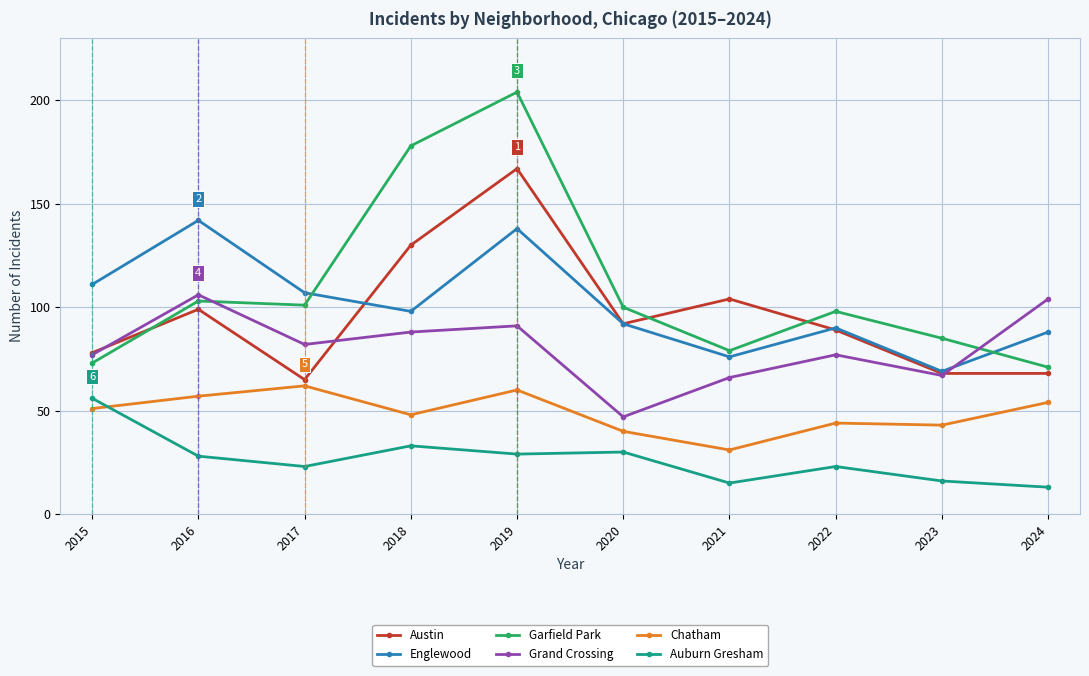

Reading right to left, extract all data points from this chart.

Austin: 2024=68	2023=68	2022=89	2021=104	2020=92	2019=167	2018=130	2017=65	2016=99	2015=78
Englewood: 2024=88	2023=69	2022=90	2021=76	2020=92	2019=138	2018=98	2017=107	2016=142	2015=111
Garfield Park: 2024=71	2023=85	2022=98	2021=79	2020=100	2019=204	2018=178	2017=101	2016=103	2015=73
Grand Crossing: 2024=104	2023=67	2022=77	2021=66	2020=47	2019=91	2018=88	2017=82	2016=106	2015=77
Chatham: 2024=54	2023=43	2022=44	2021=31	2020=40	2019=60	2018=48	2017=62	2016=57	2015=51
Auburn Gresham: 2024=13	2023=16	2022=23	2021=15	2020=30	2019=29	2018=33	2017=23	2016=28	2015=56